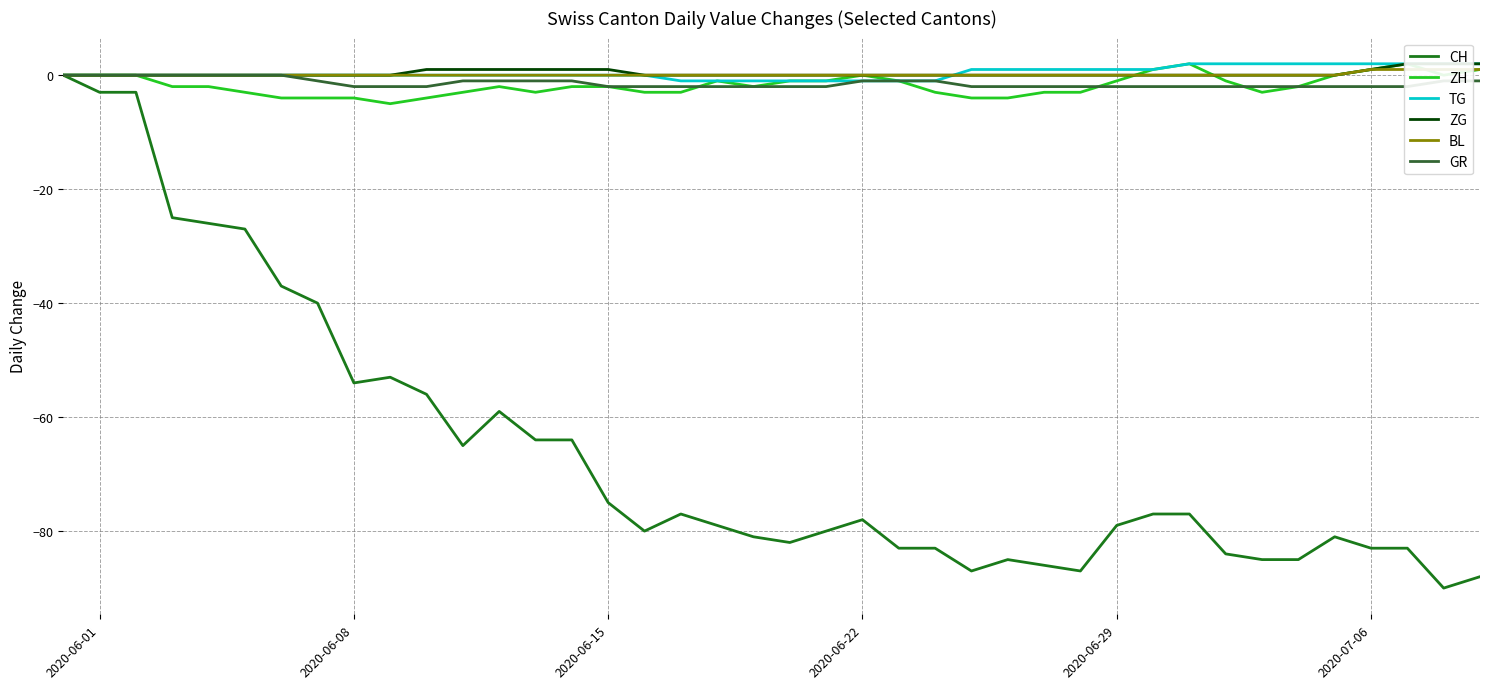

How many data points does each series have?

40